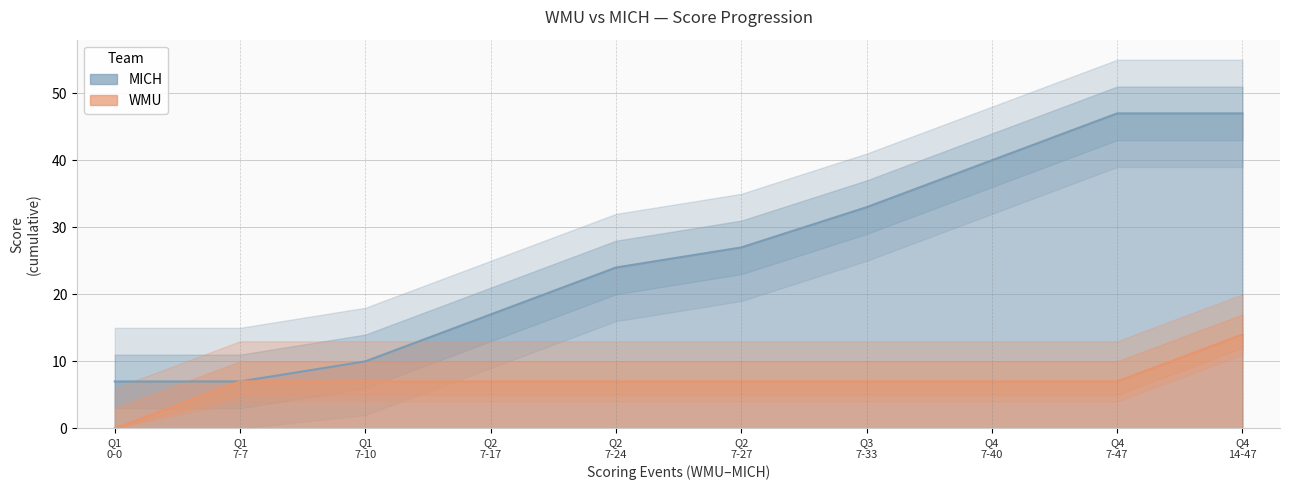

Reading left to right, extract all data points from this chart.

WMU: 0=0	7=7	7=7	7=7	7=7	7=7	7=7	7=7	7=7	14=14
MICH: 0=7	7=7	7=10	7=17	7=24	7=27	7=33	7=40	7=47	14=47